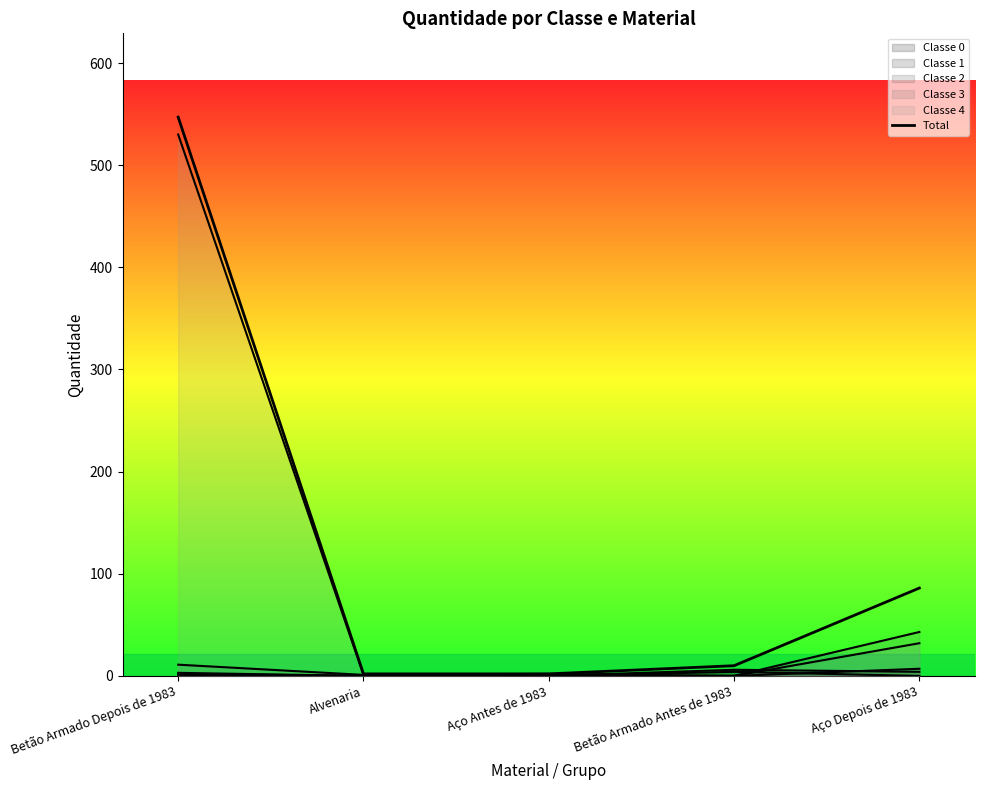

List the labels in order of value, largest first.

Betão Armado Depois de 1983, Aço Depois de 1983, Betão Armado Antes de 1983, Alvenaria, Aço Antes de 1983